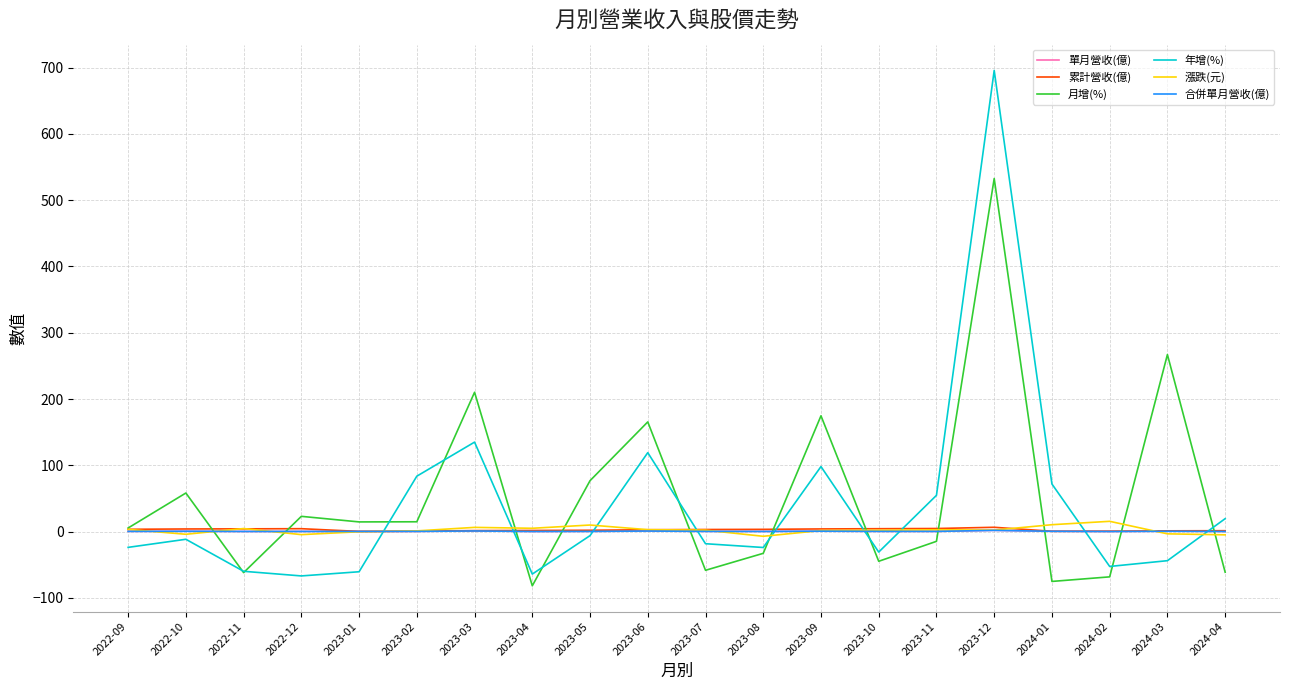

True or false: 年增(%) and 漲跌(元) cross at least once.

True